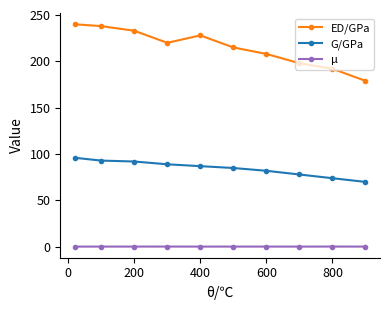

True or false: μ and ED/GPa cross at least once.

False